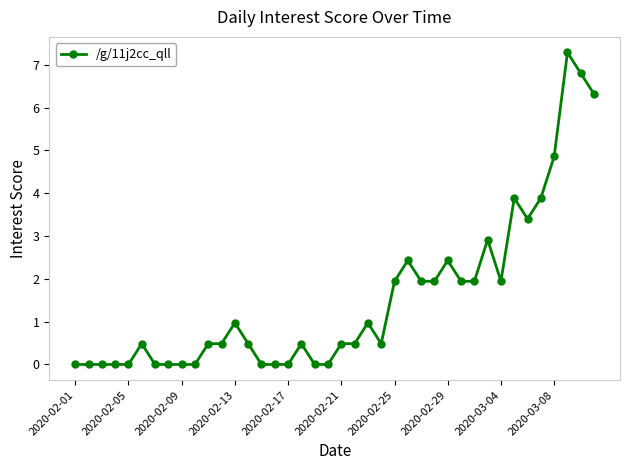

What is the value of the 22nd point from the left?

0.5